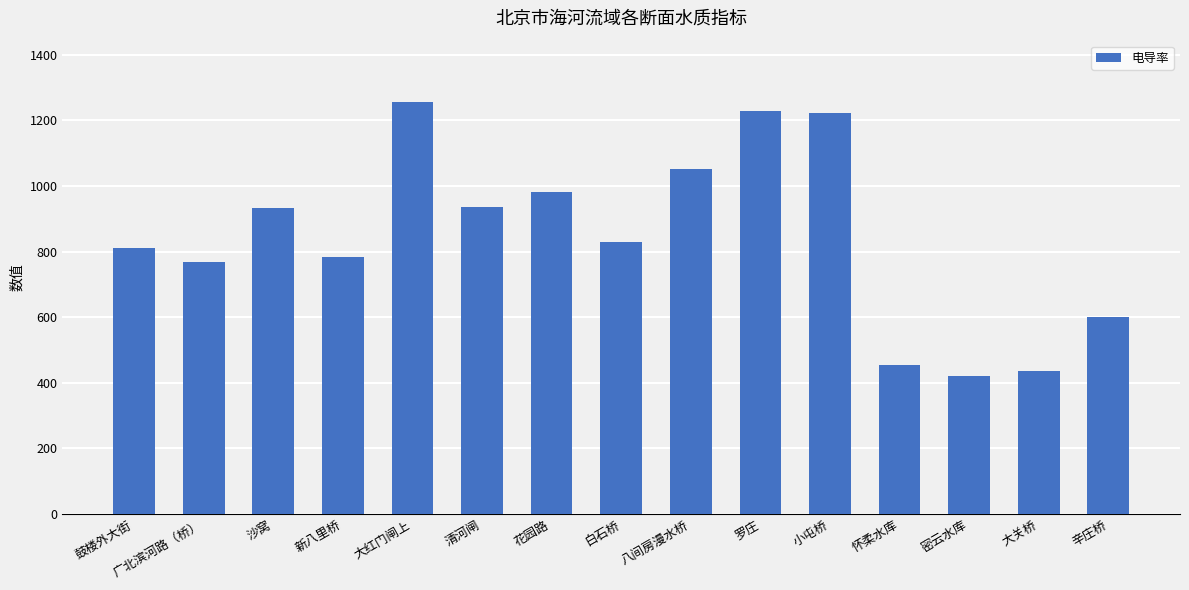

What position from the right is 花园路?

9